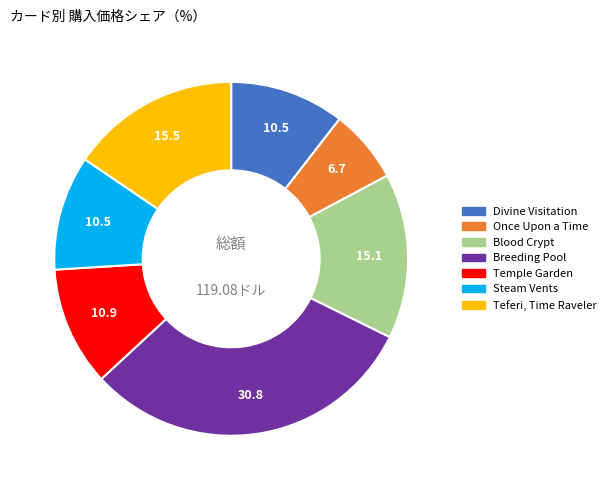

How many segments does this pie chart have?

7